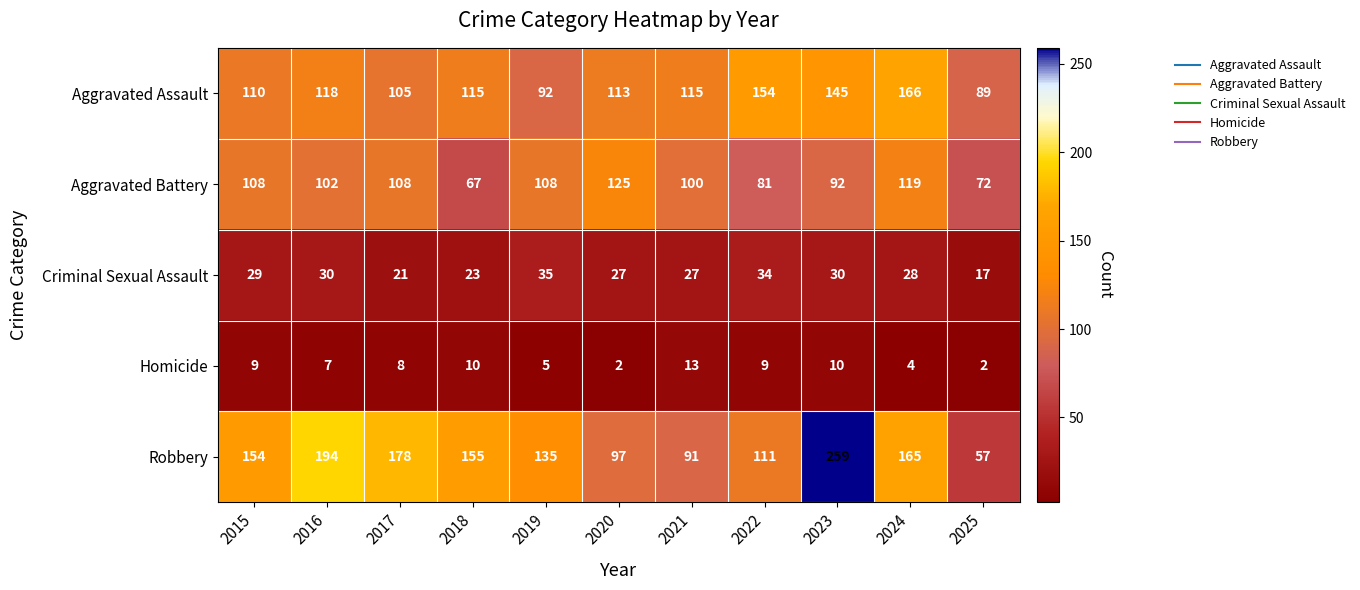

What is the highest value of the Robbery series?

259